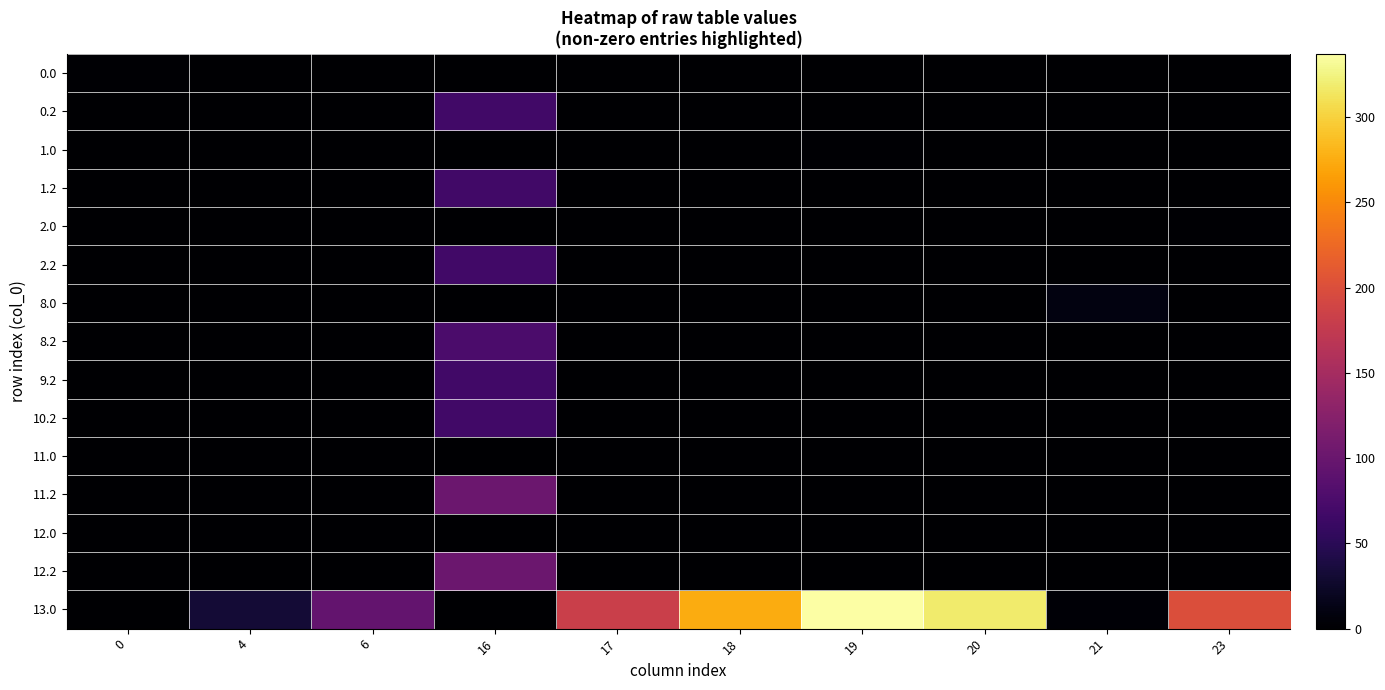

At how many categories does at least one series exceed 126?

5